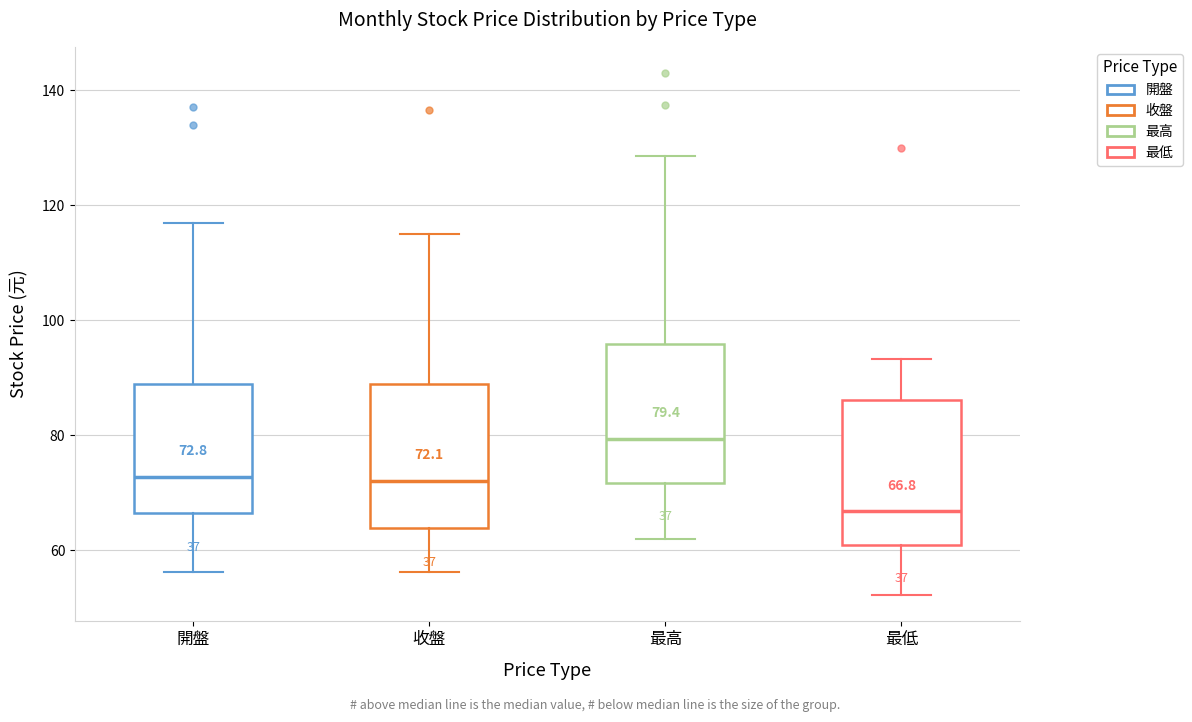

Which box has the lowest median line?

最低